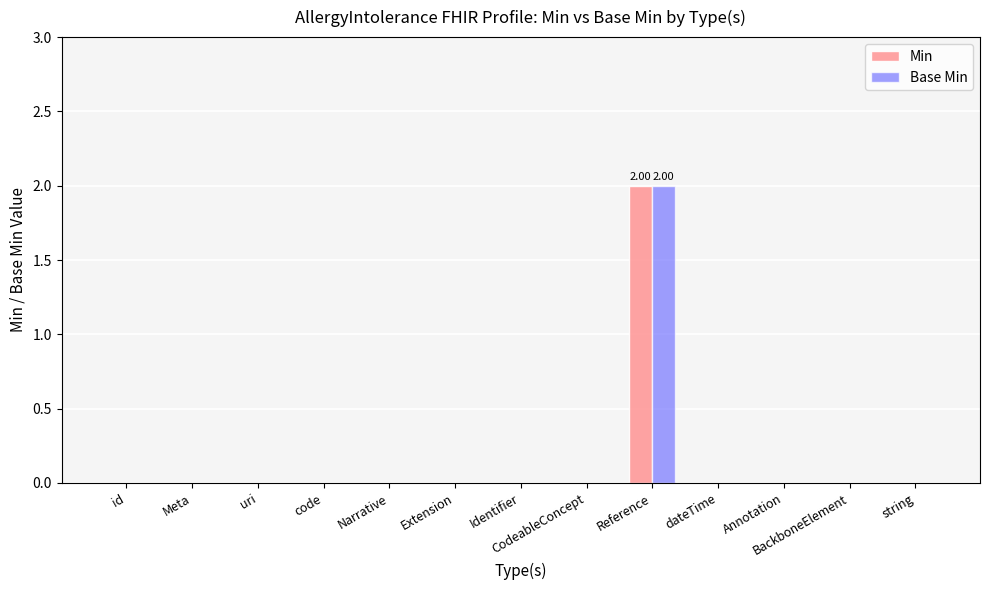

How many data points does each series have?

13